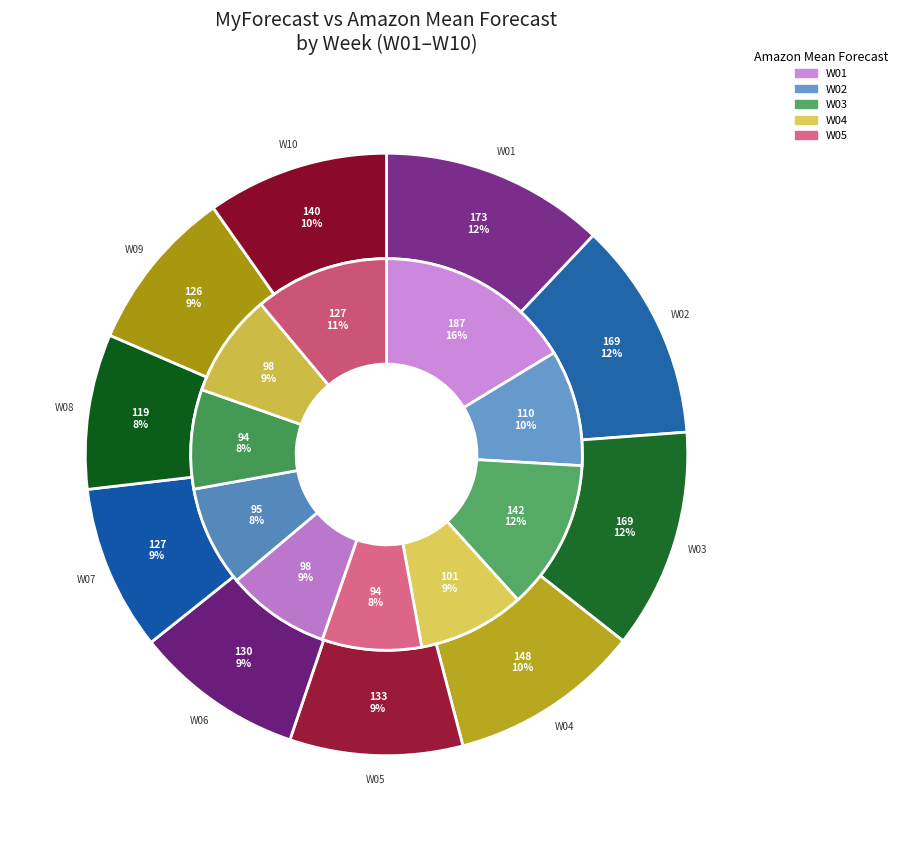

Combined, what portion of the pie is W07 and W09?

17.7%